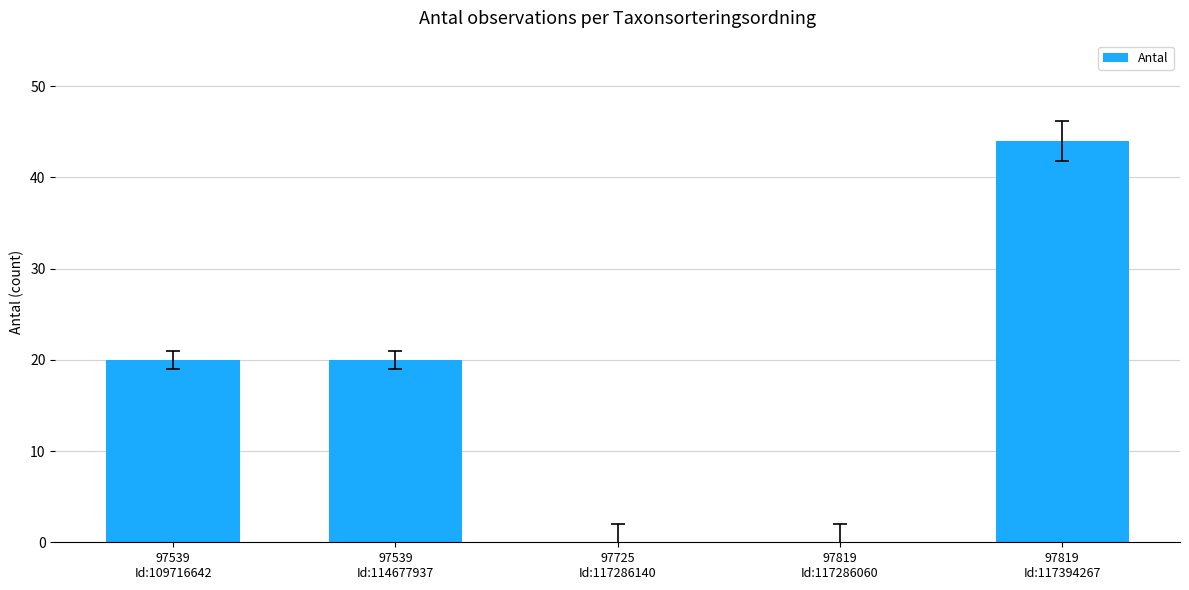

Reading right to left, what are all the values shown in this chart?

44	0	0	20	20